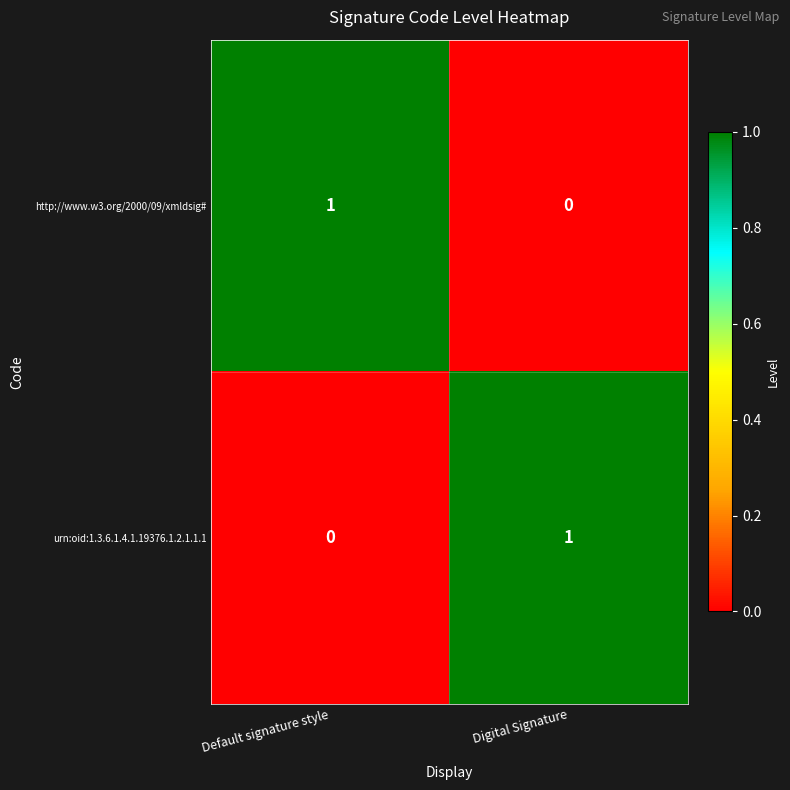

At Default signature style, list the series in order from smallest to largest.

urn:oid:1.3.6.1.4.1.19376.1.2.1.1.1, http://www.w3.org/2000/09/xmldsig#